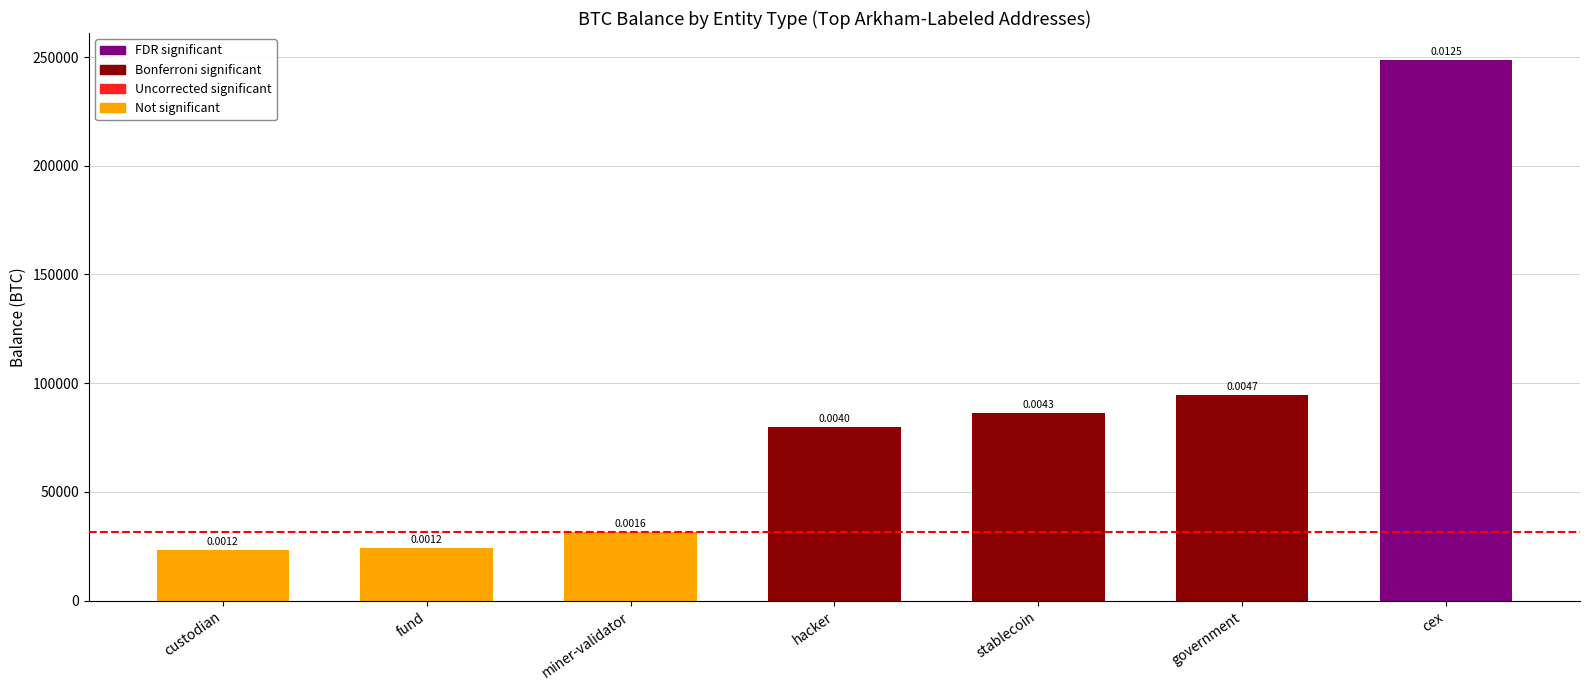

What is the change in value from hacker to government?

+14686.2